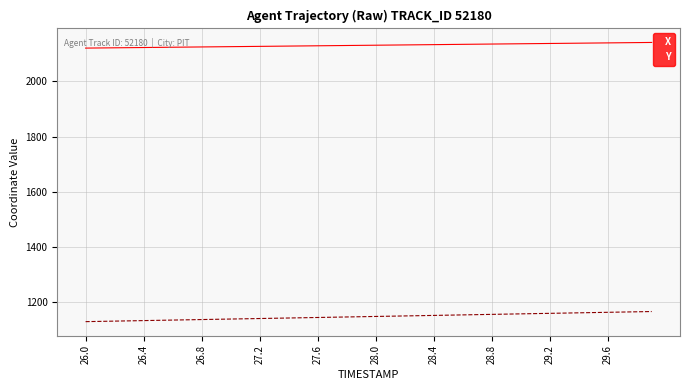

List the series in order of their overall mean, highest first.

X, Y